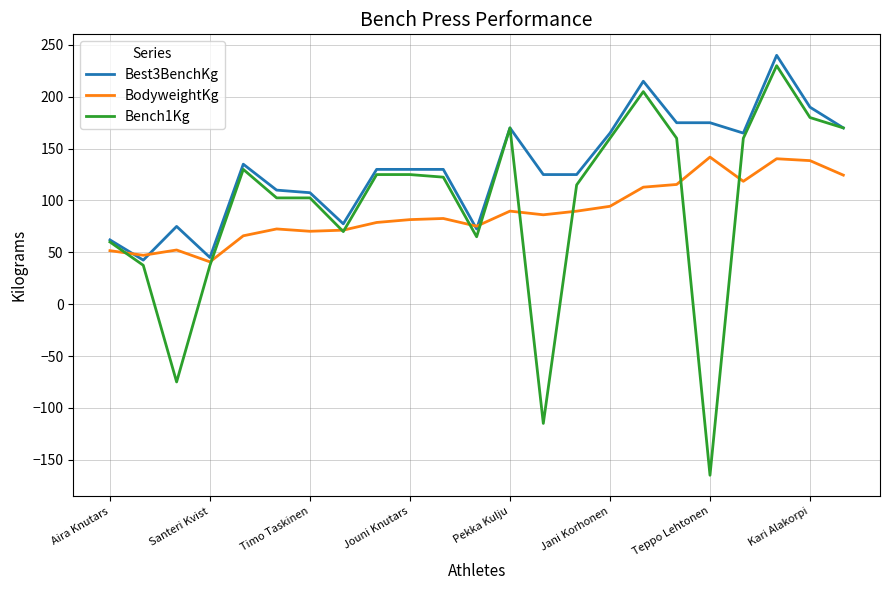

What is the highest value of the Best3BenchKg series?

240.0